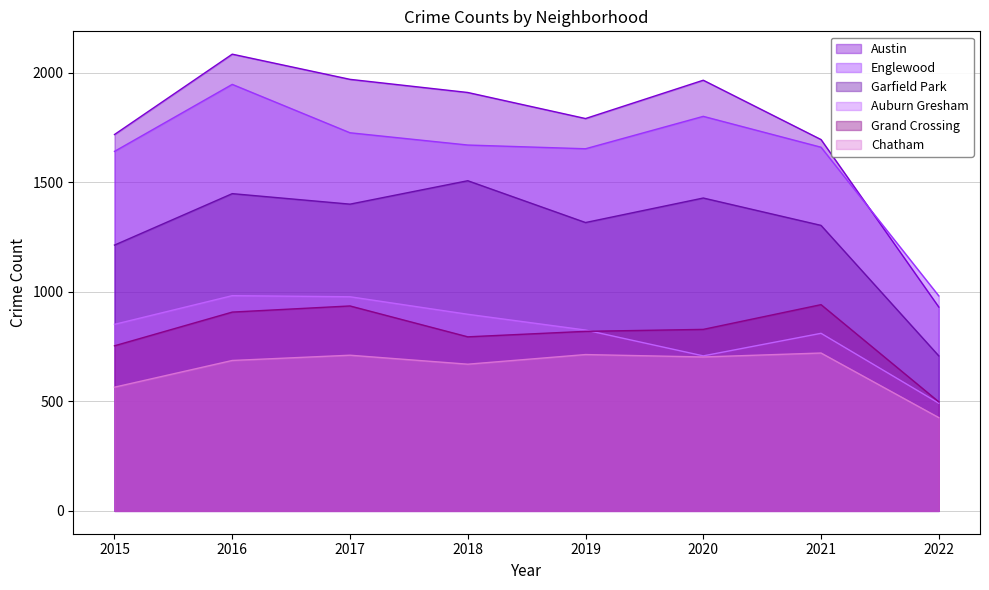

Where is the first local maximum for Englewood?

2016